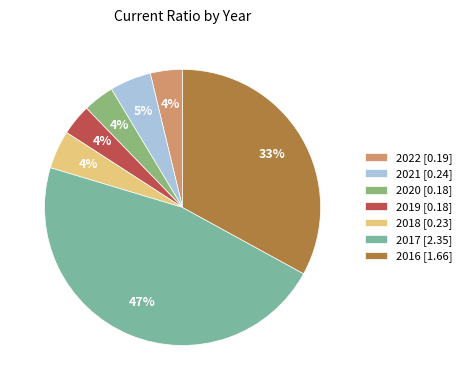

To the nearest percent, what percentage of the pie is 2020?

4%